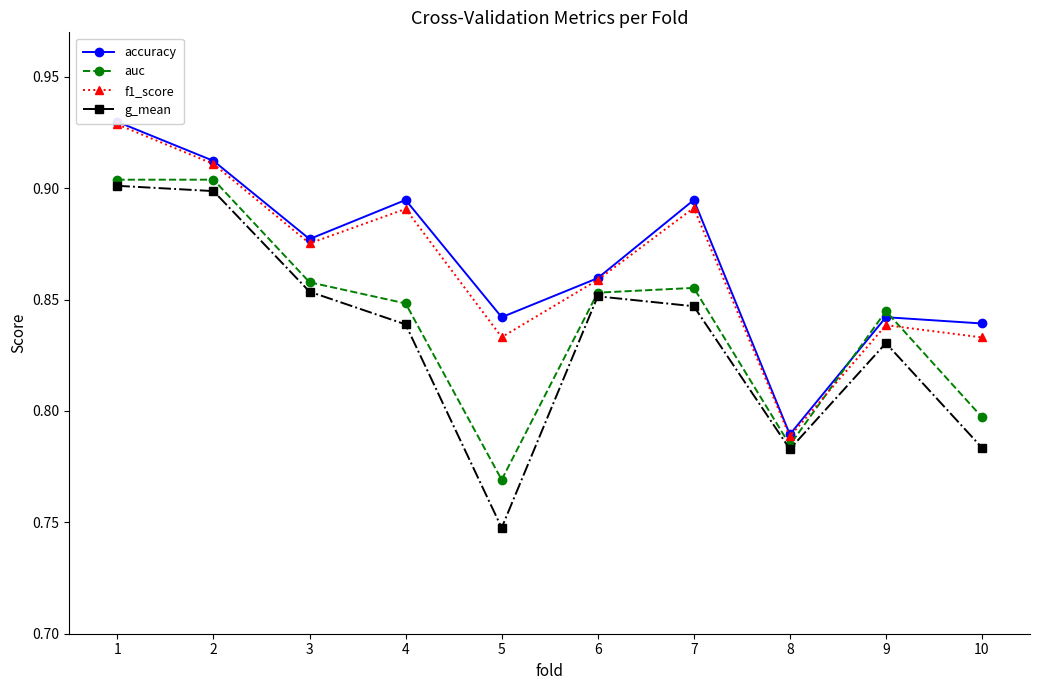

Which has a higher value, 9 or 3?

3